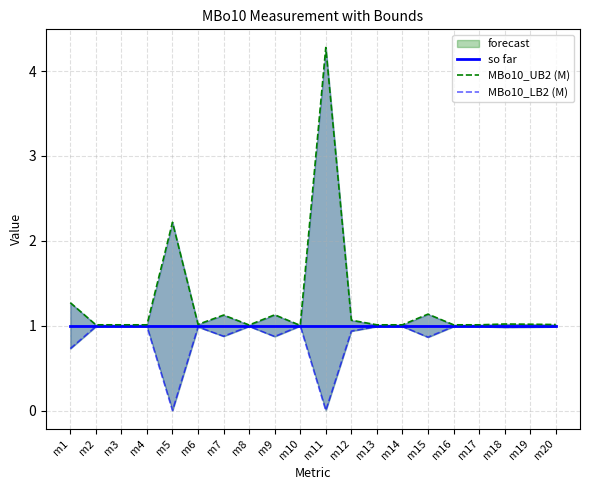

Between m11 and m9, which is larger?

m11